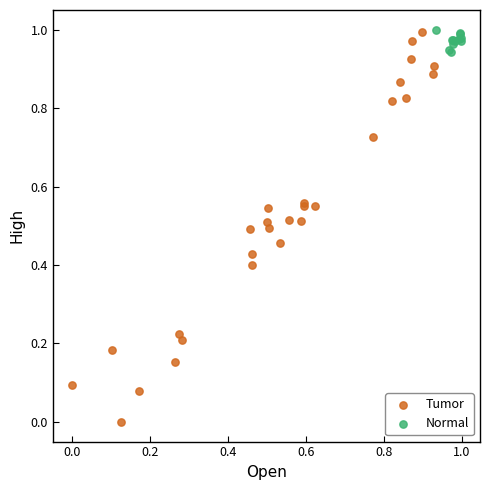

Which series reaches the minimum Y coordinate?

Tumor